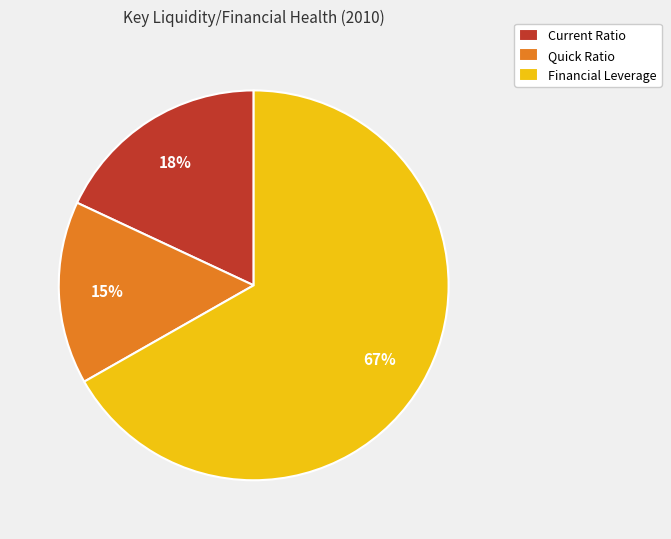

What is the smallest slice in the pie chart?

Quick Ratio